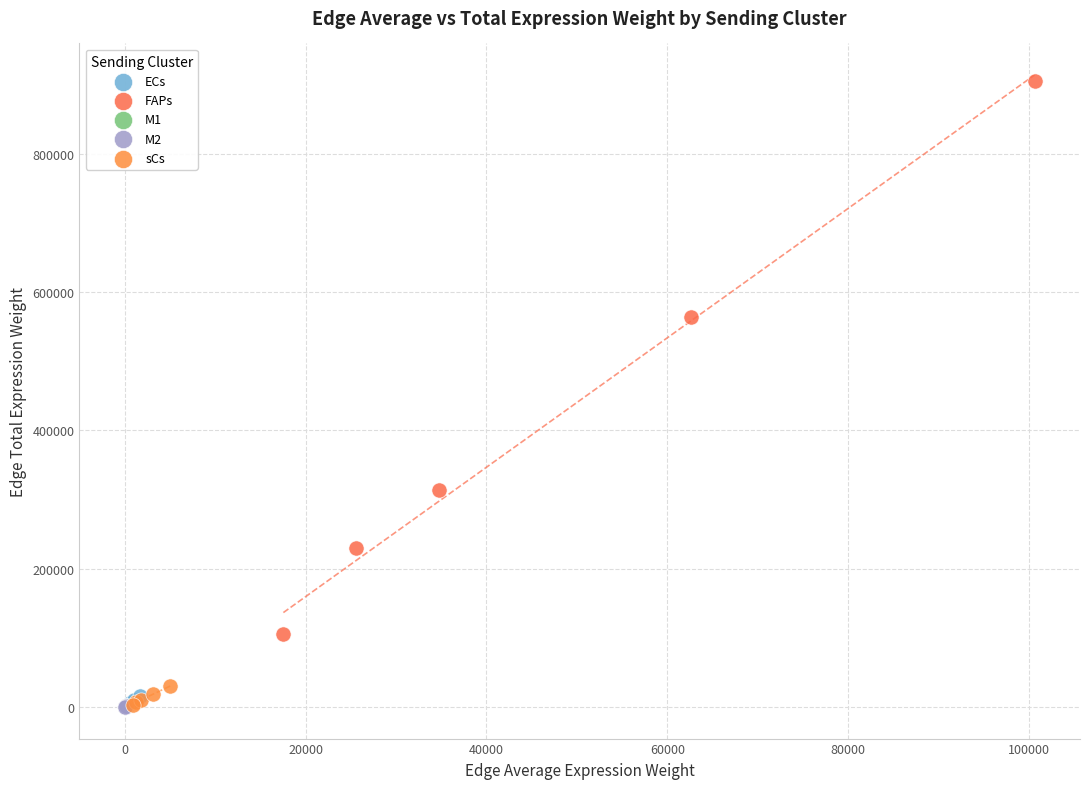

Which series has the largest Y range (max minus min)?

FAPs